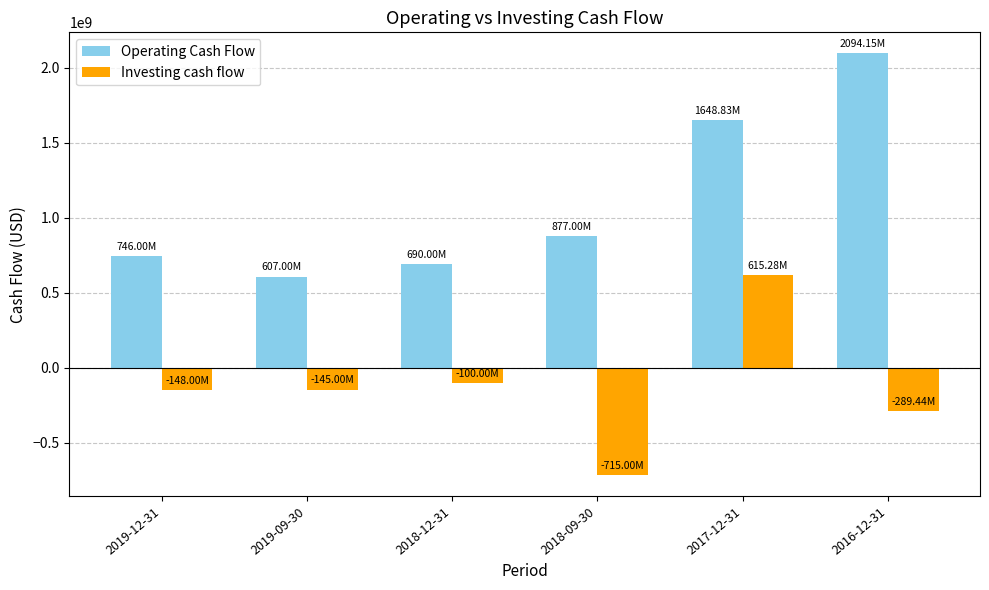

What is the average value of the Investing cash flow series?

-130360500